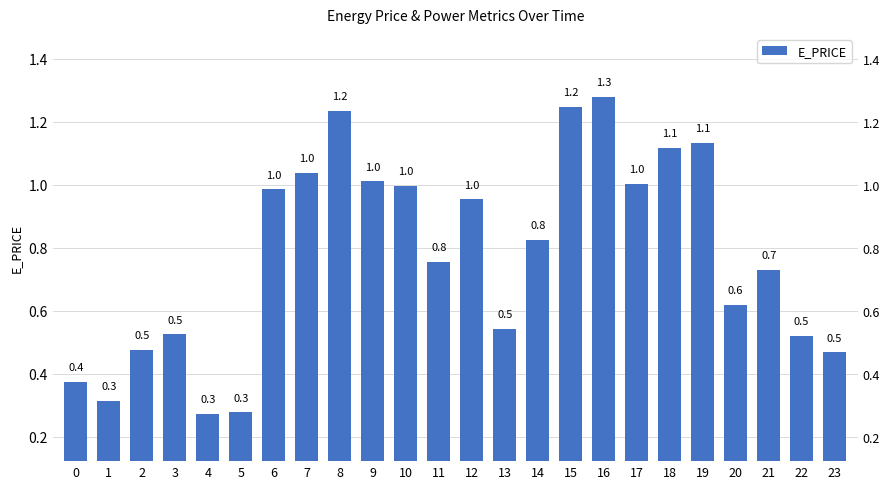

What is the greatest value displayed?

1.3